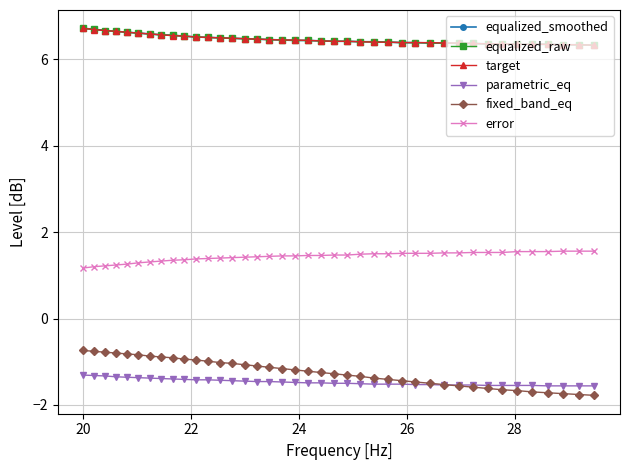

Is this an area chart (filled region under the line)?

No